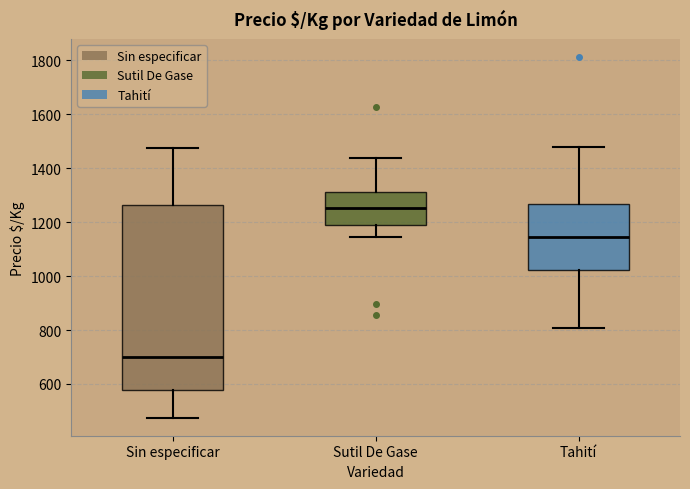

Where is the lower edge of the box for Tahití on the y-axis? The values are not printed on the chart, so give them approximately, as read against the axis.

1020